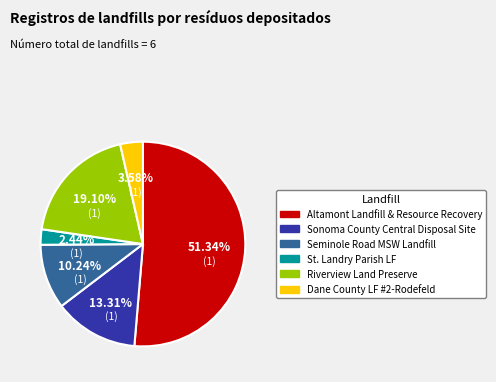

What is the ratio of the value at Seminole Road MSW Landfill to the value at Sonoma County Central Disposal Site?

0.8